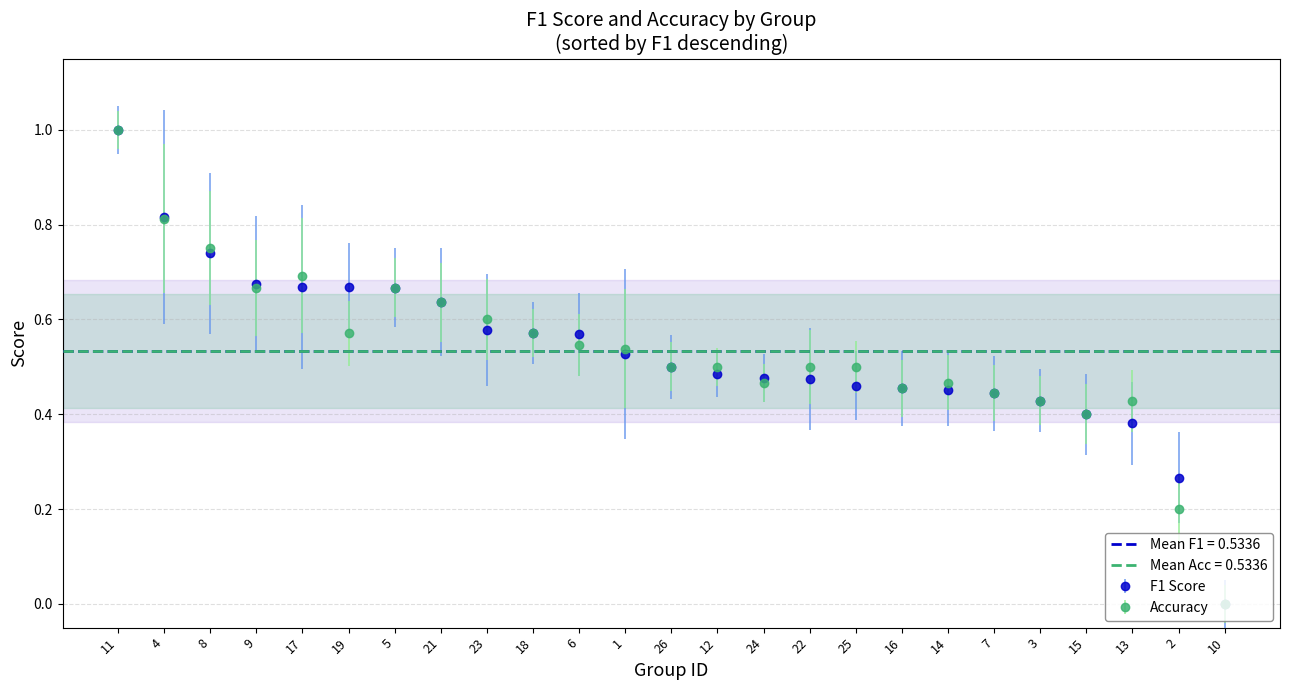

Is the value of accuracy at 16 greater than the value of f1 at 25?

No